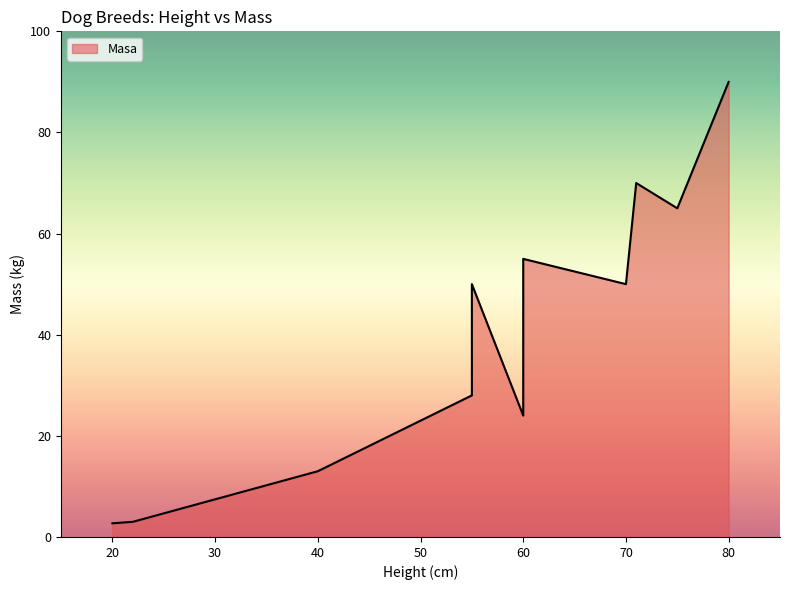

Which category has the lowest value across all series?

20